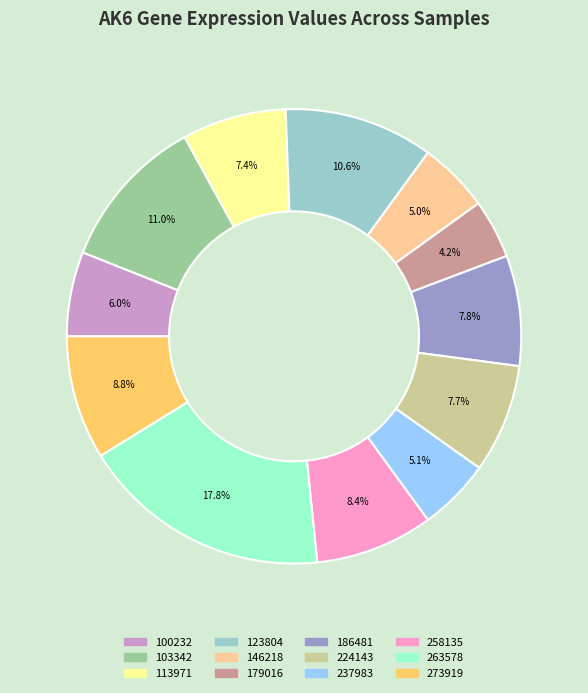

To the nearest percent, what portion does 123804 represent?

11%